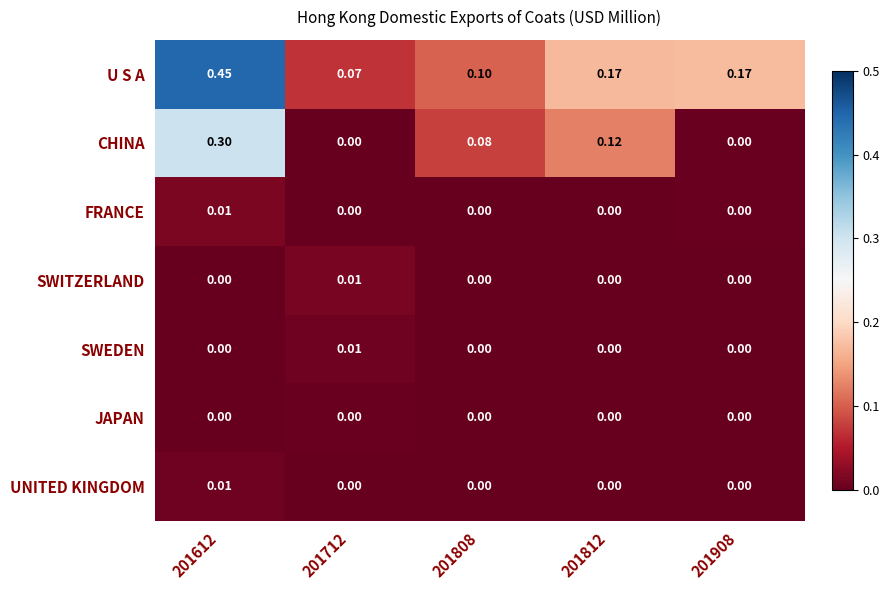

How many distinct data groups are displayed?

7